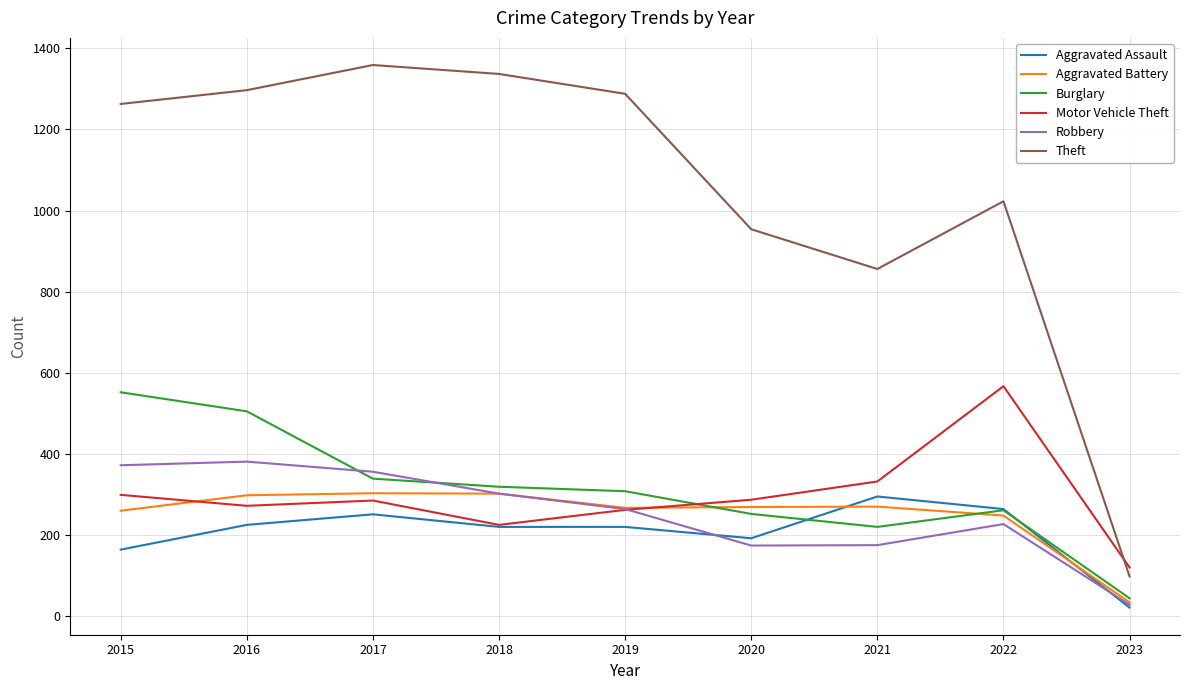

After their last crossing, which series has the higher values: Theft or Motor Vehicle Theft?

Motor Vehicle Theft